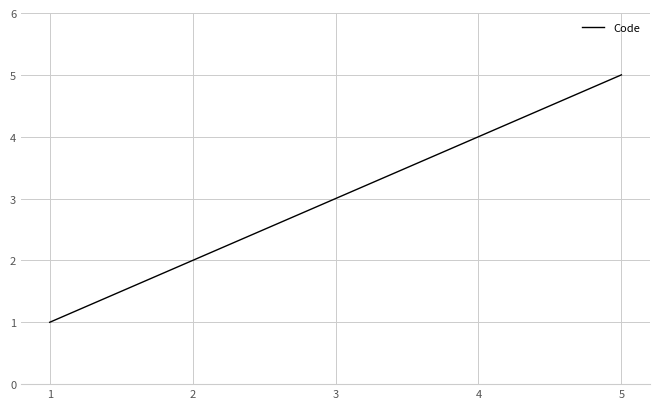

List the labels in order of value, largest first.

5, 4, 3, 2, 1